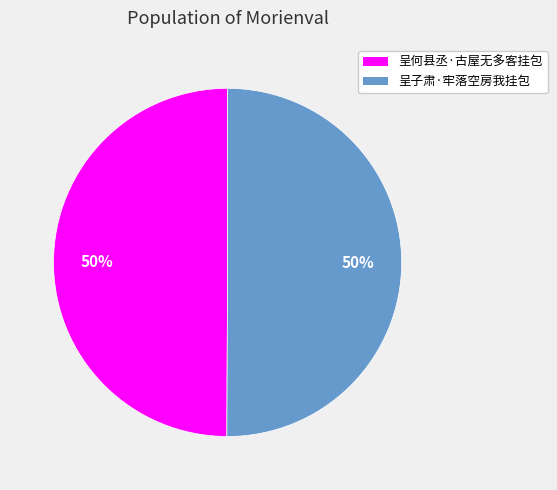

What percentage is the 呈何县丞·古屋无多客挂包 slice, to the nearest percent?

50%